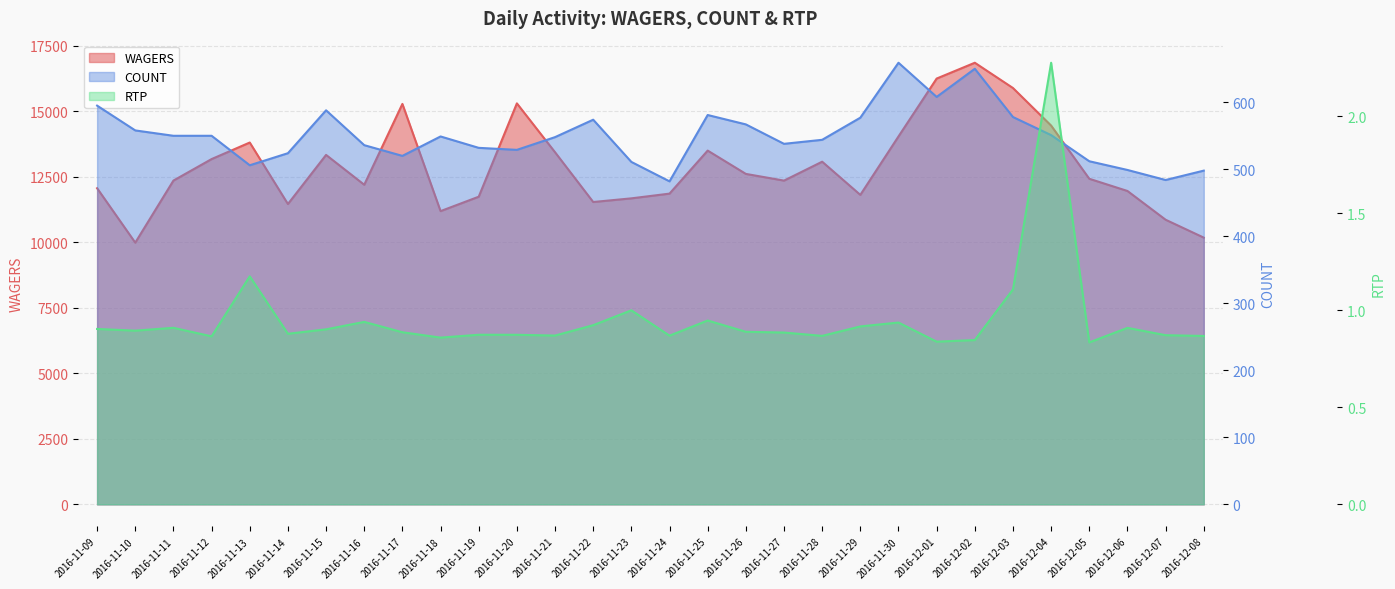

The RTP series shows 0.9 at 2016-11-12. True or false?

True